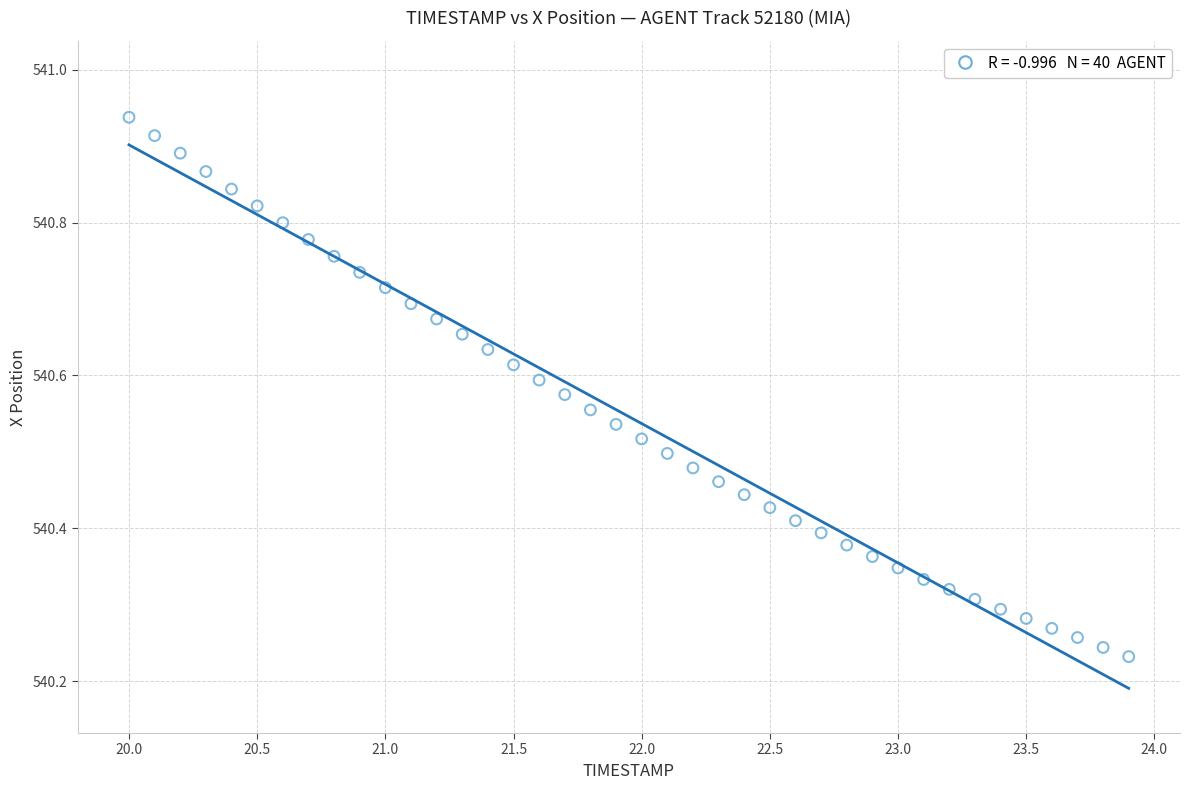

What is the range of Y values (max minus min)?

0.7